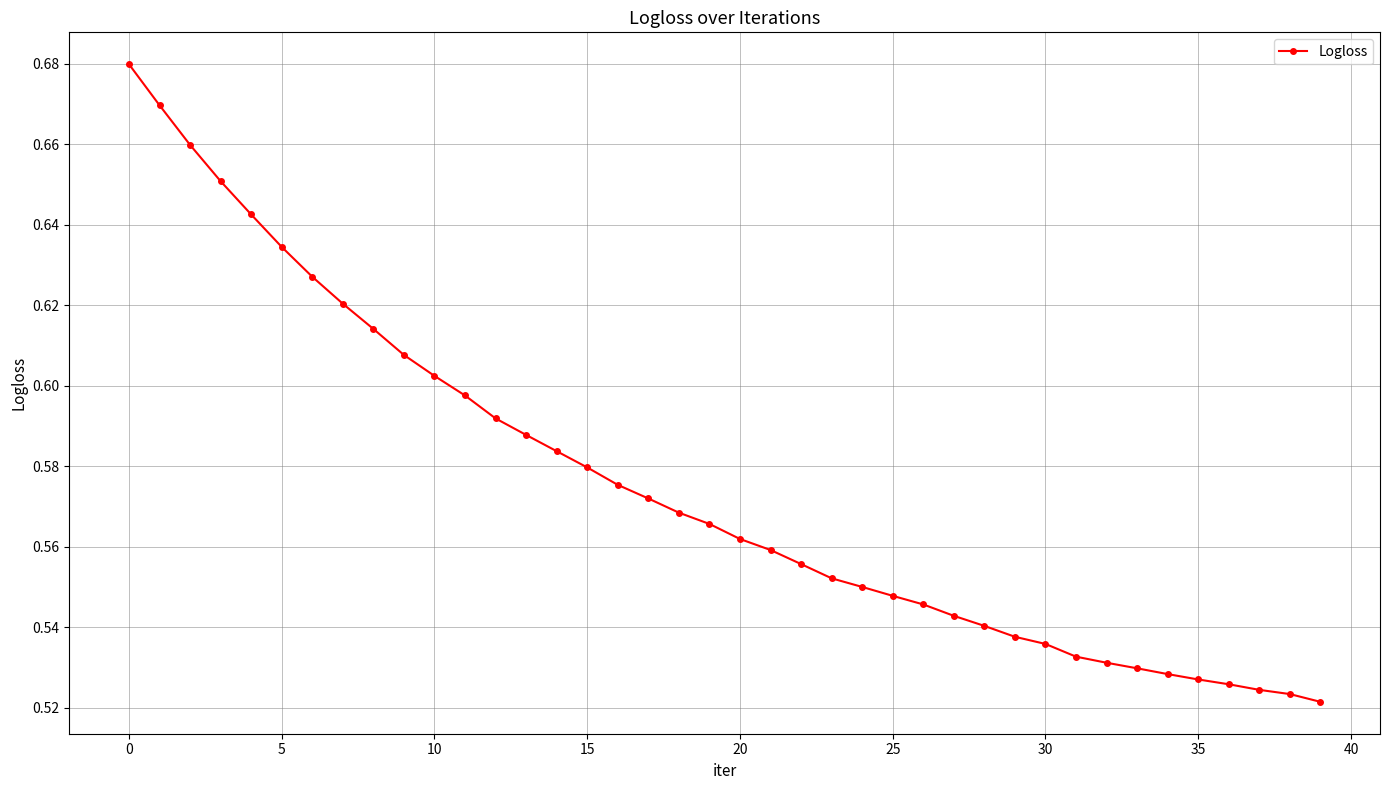

How many lines are shown in the chart?

1